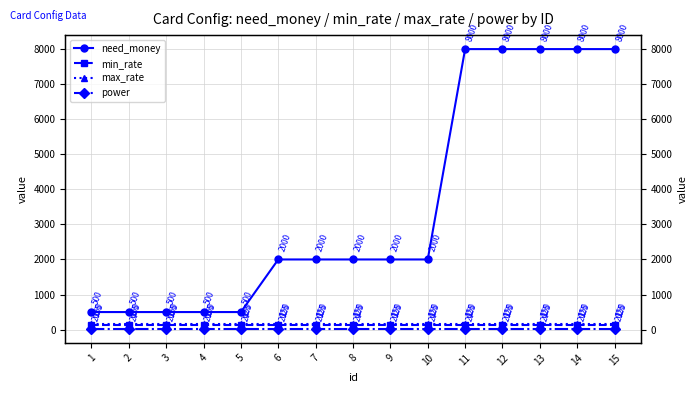

What are all the series names shown in the legend?

need_money, min_rate, max_rate, power